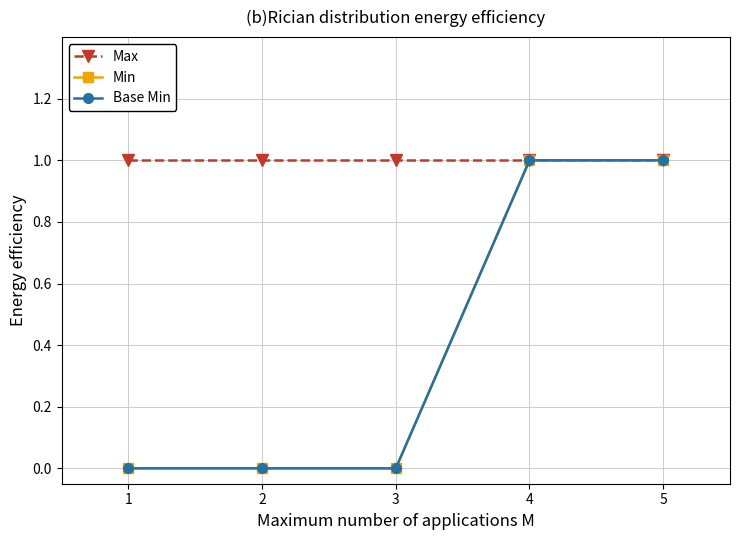

Which category has the highest value in the Min series?

4